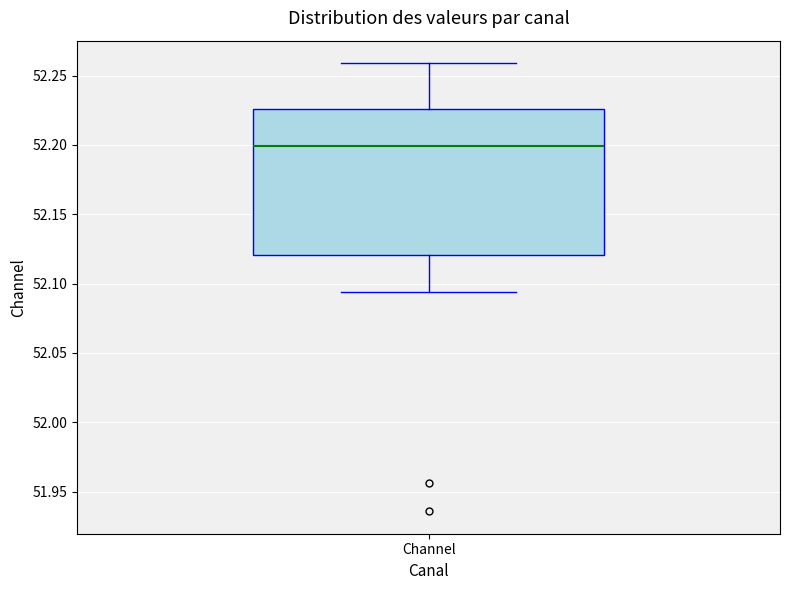

Transcribe this box plot: give where the median line is, the range the box spans, and where the two whiskers end, as read against the y-axis. The values are not printed on the chart, so give them approximately, as read against the axis.

median 52.200, box 52.120 to 52.225, whiskers 52.095 to 52.260